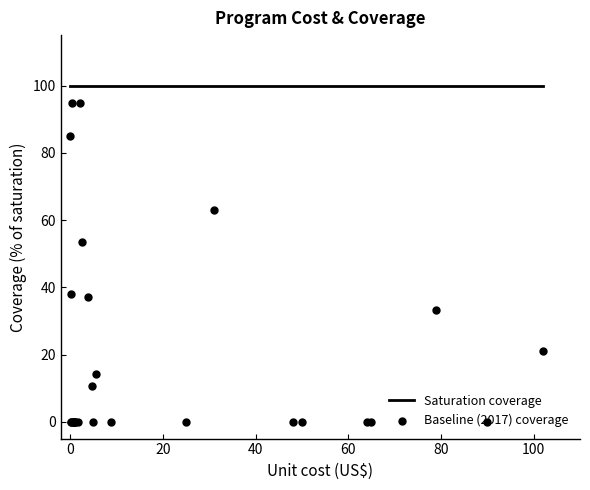

Which series has the widest spread of Y values?

Baseline (2017) coverage